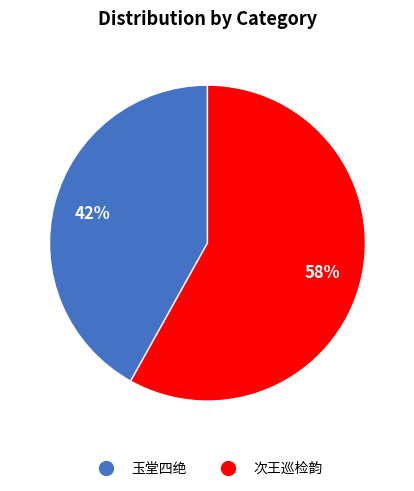

How many slices are in this pie chart?

2